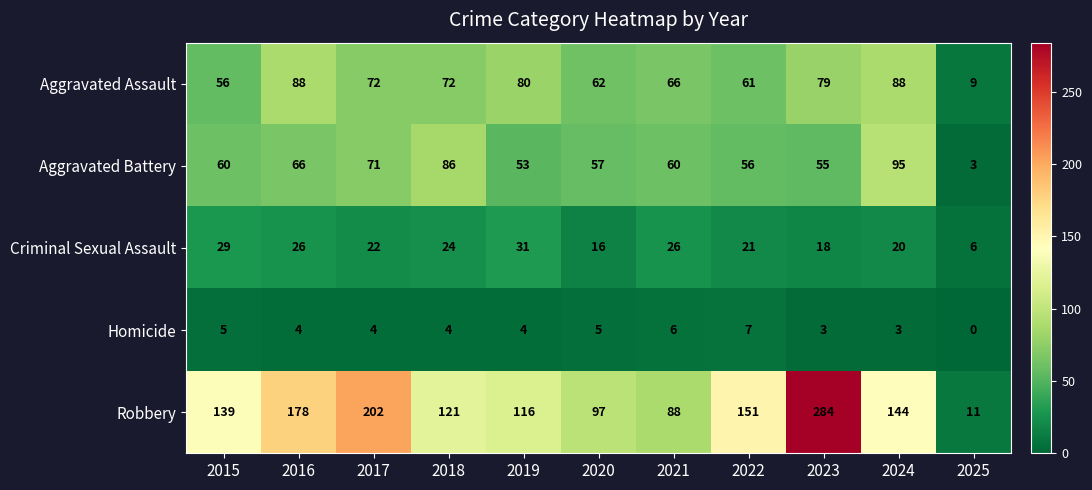

How many distinct data groups are displayed?

5